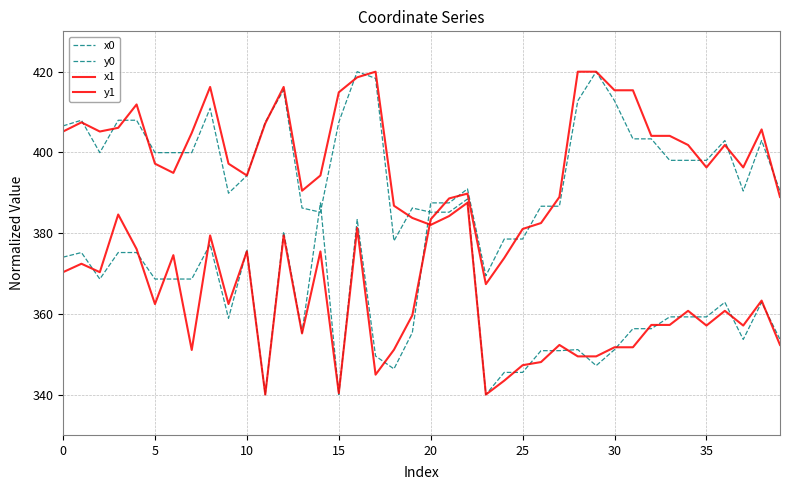

Is this an area chart (filled region under the line)?

No